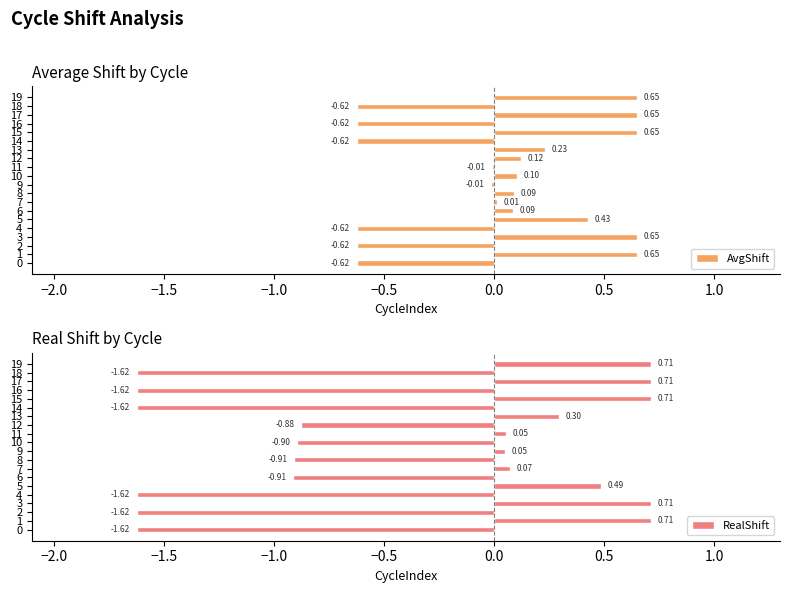

Rank the series at 13 from highest to lowest value.

RealShift, AvgShift